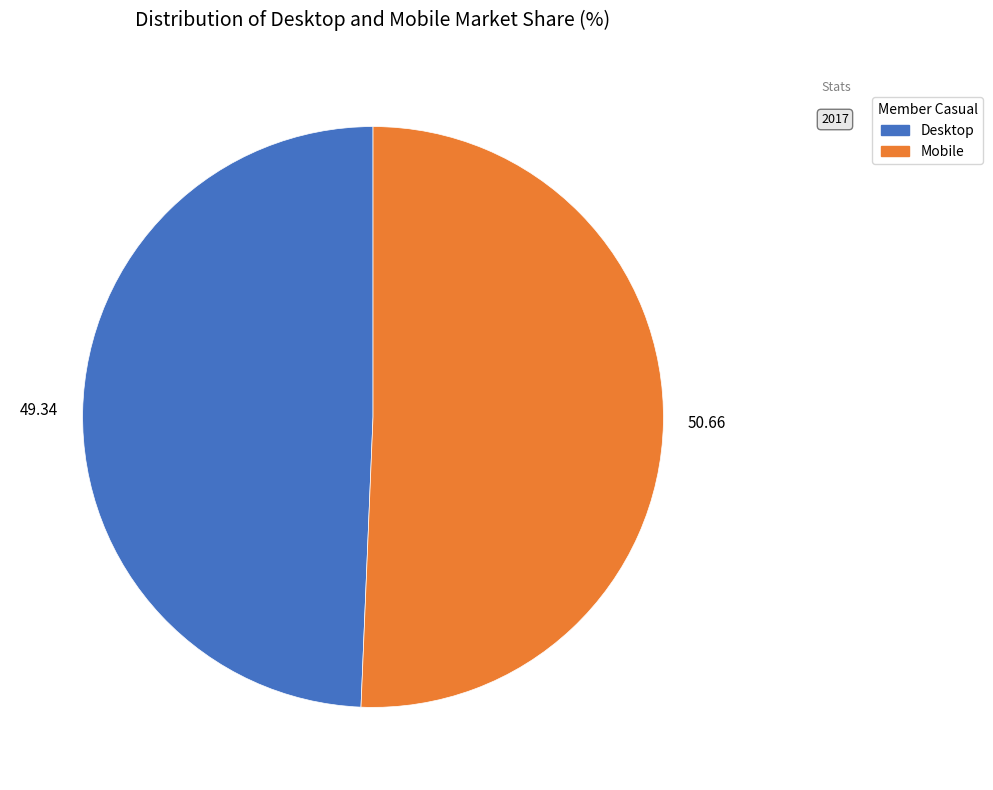

Is the sum of Desktop and Mobile greater than half?

Yes